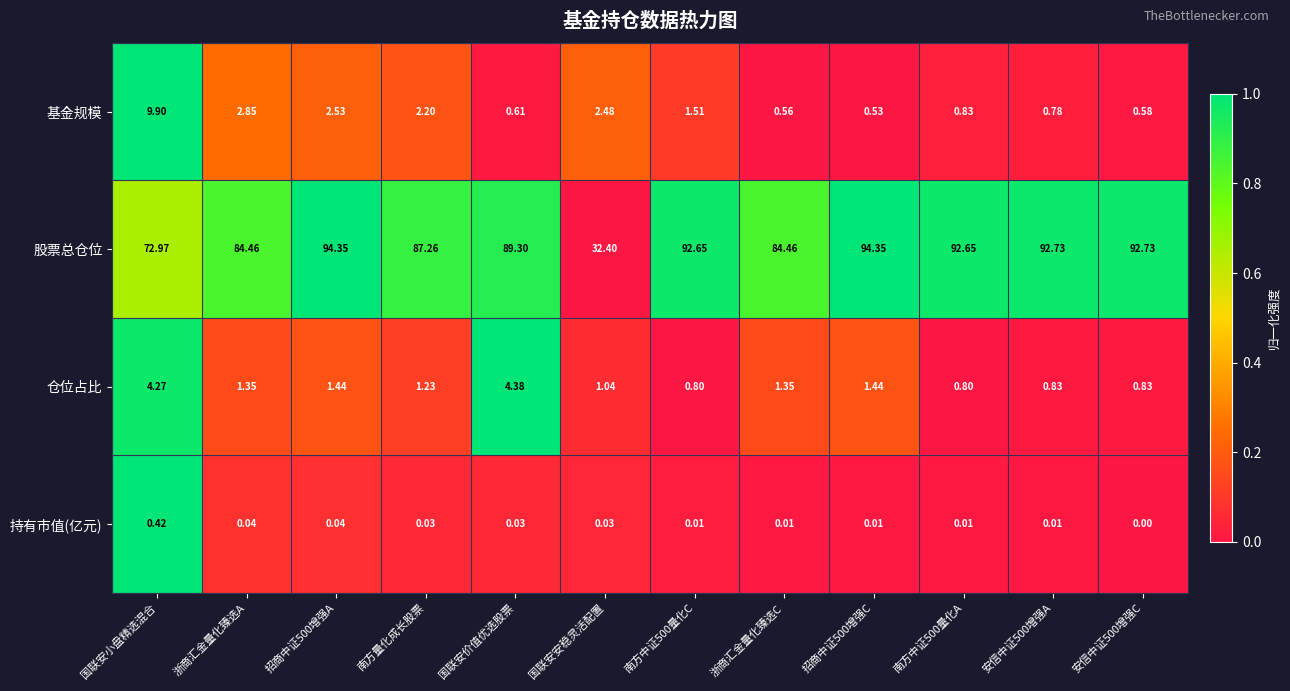

Which series has the widest spread of values?

股票总仓位